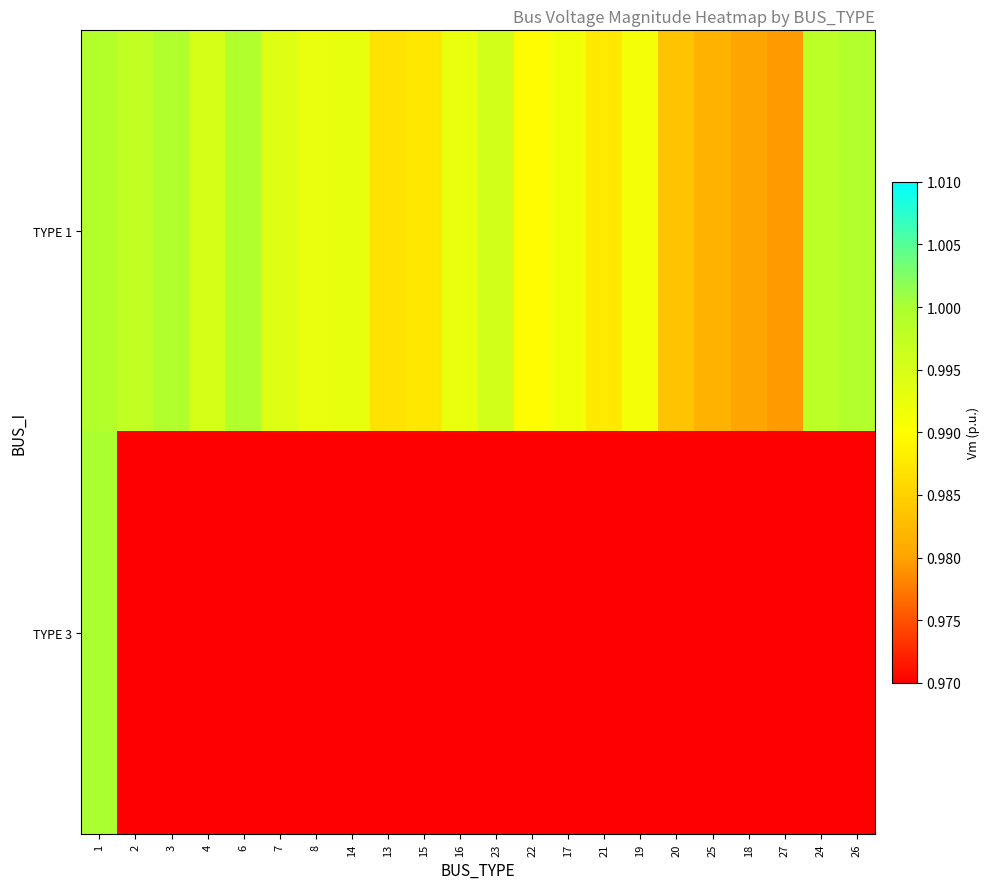

What is the greatest value displayed?

1.0